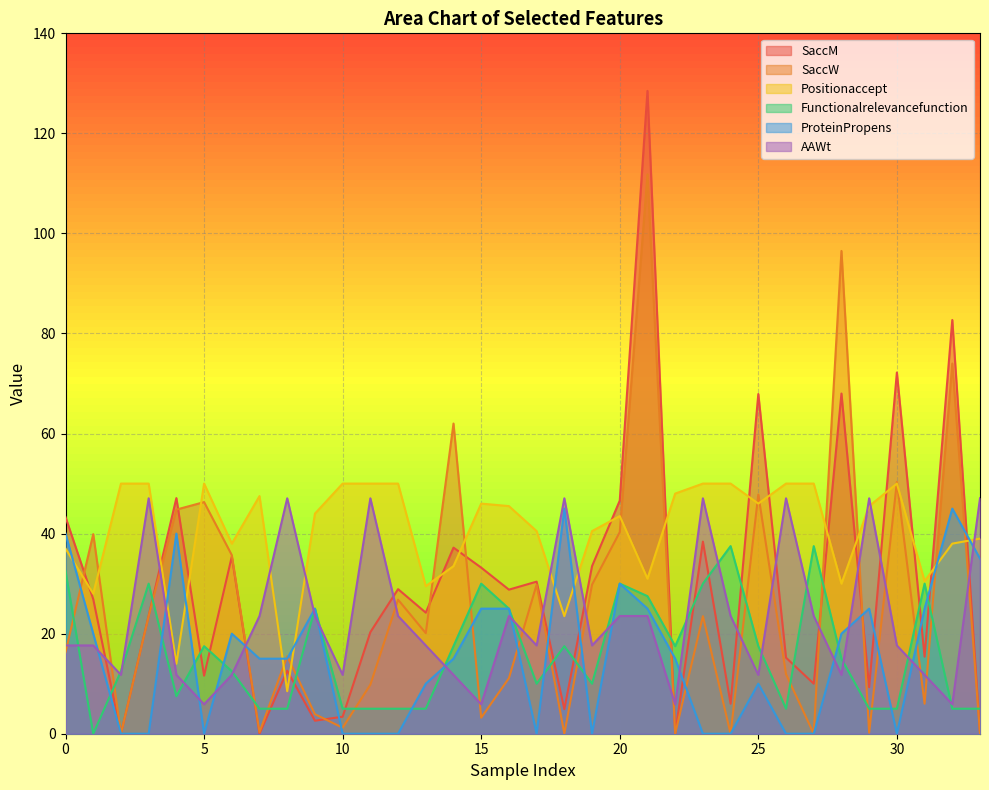

Which series has the largest range (max minus min)?

SaccM